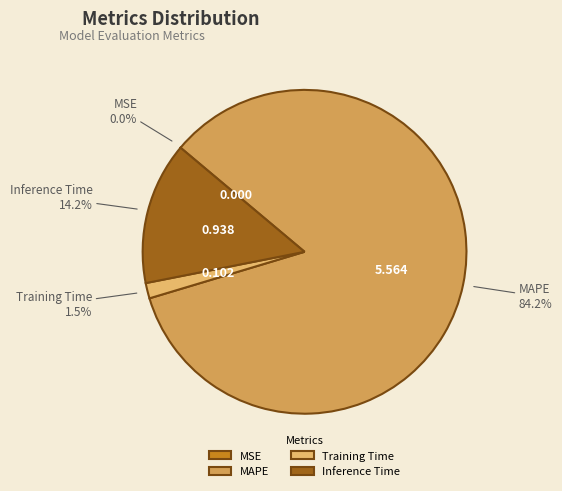

Which category has the biggest portion of the pie?

MAPE